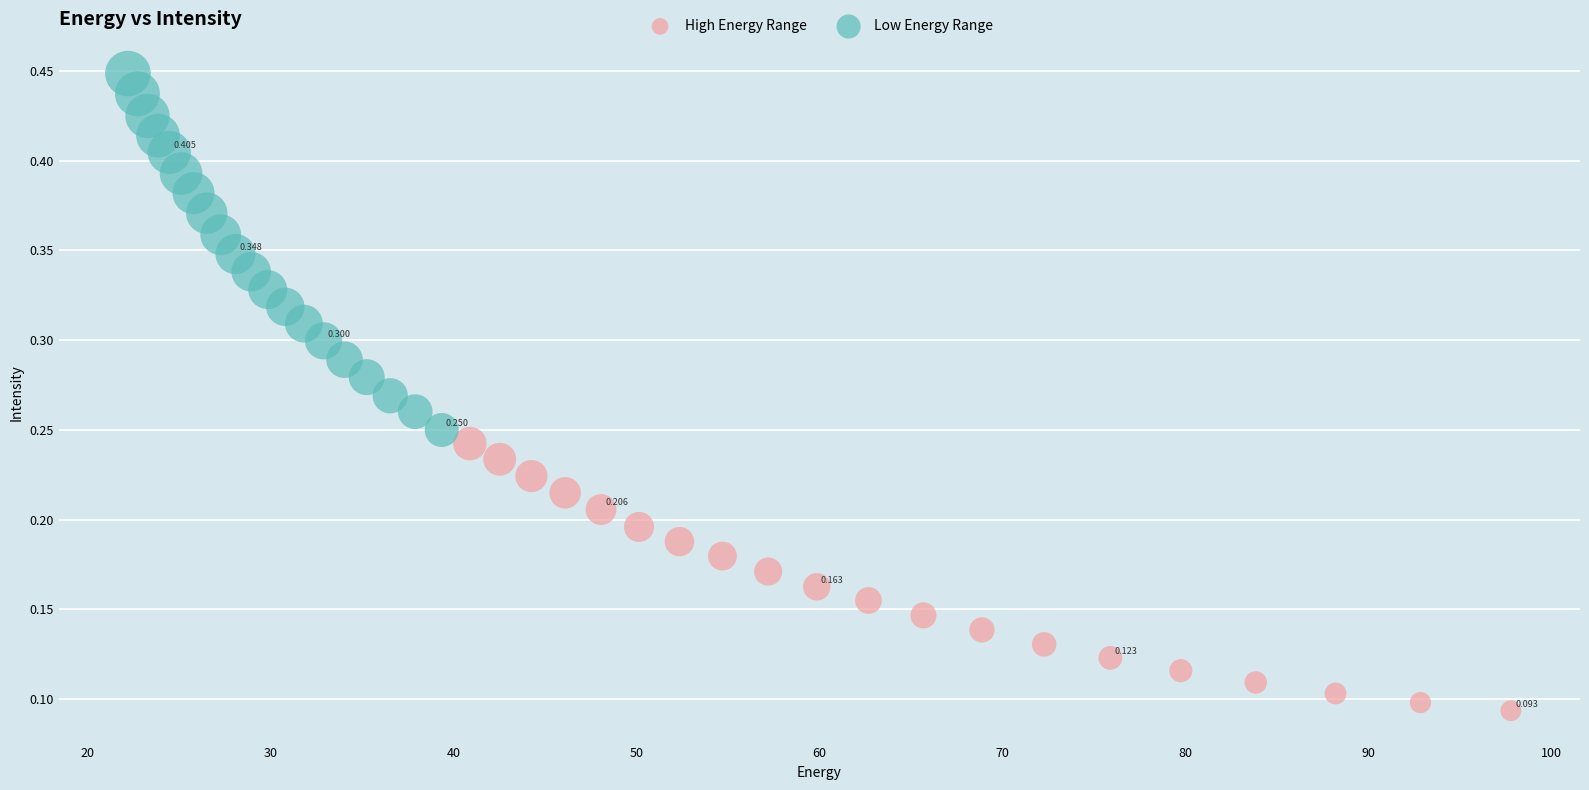

Which series has the largest Y range (max minus min)?

Low Energy Range